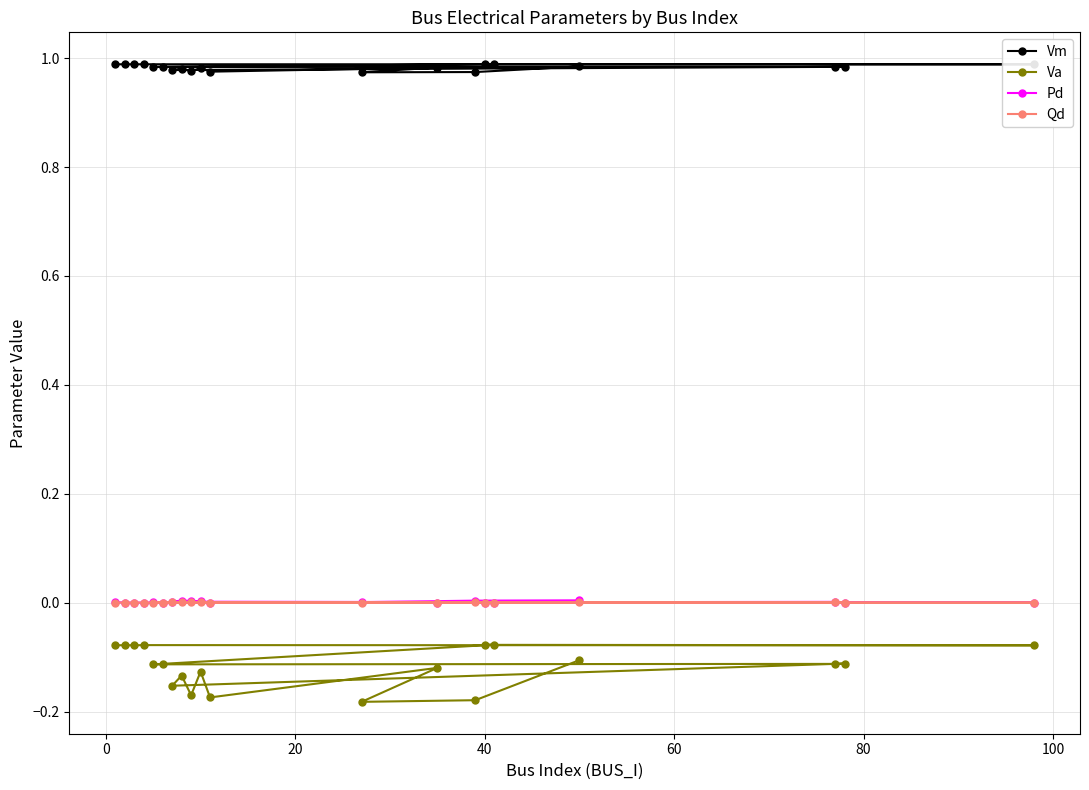

Which series has the widest spread of values?

Va